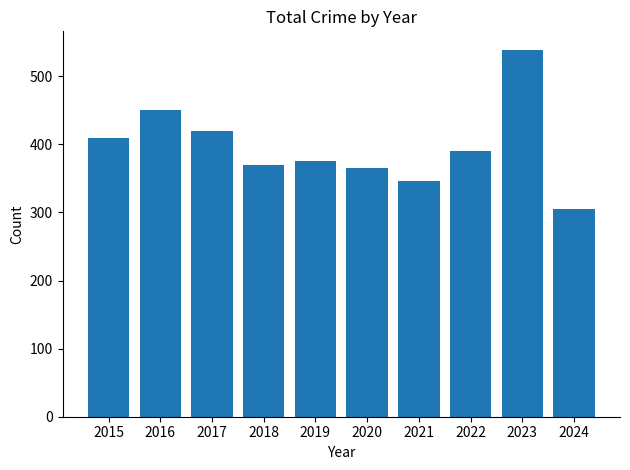

At which label does the data first exceed 390?

2015